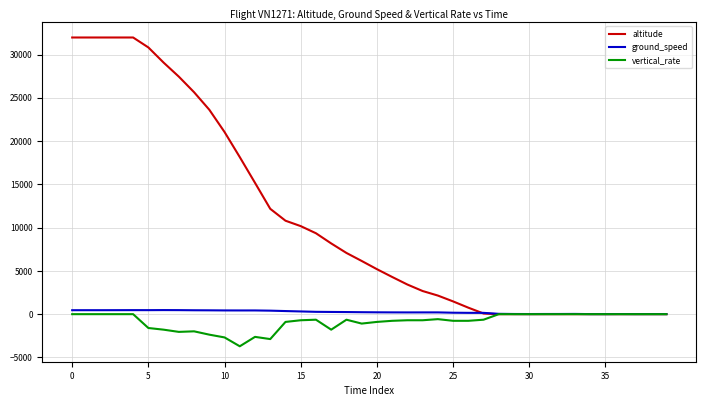

What is the greatest value displayed?

31975